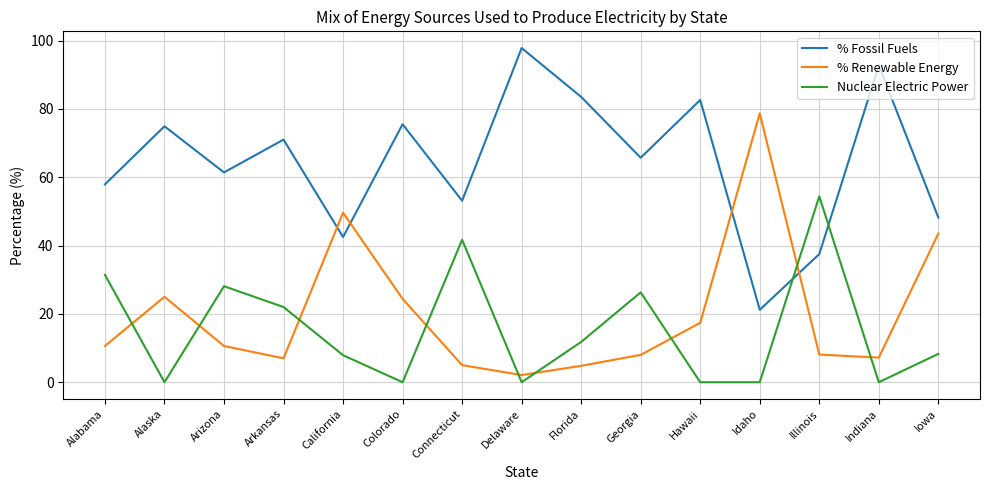

The value of Nuclear Electric Power at Indiana is 19.2. True or false?

False